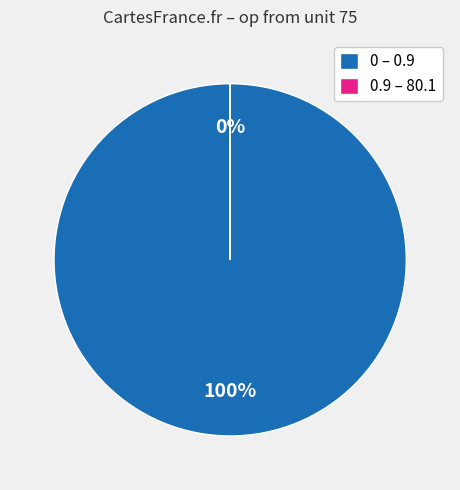

Is it true that 0 – 0.9 is 100% of the pie?

True